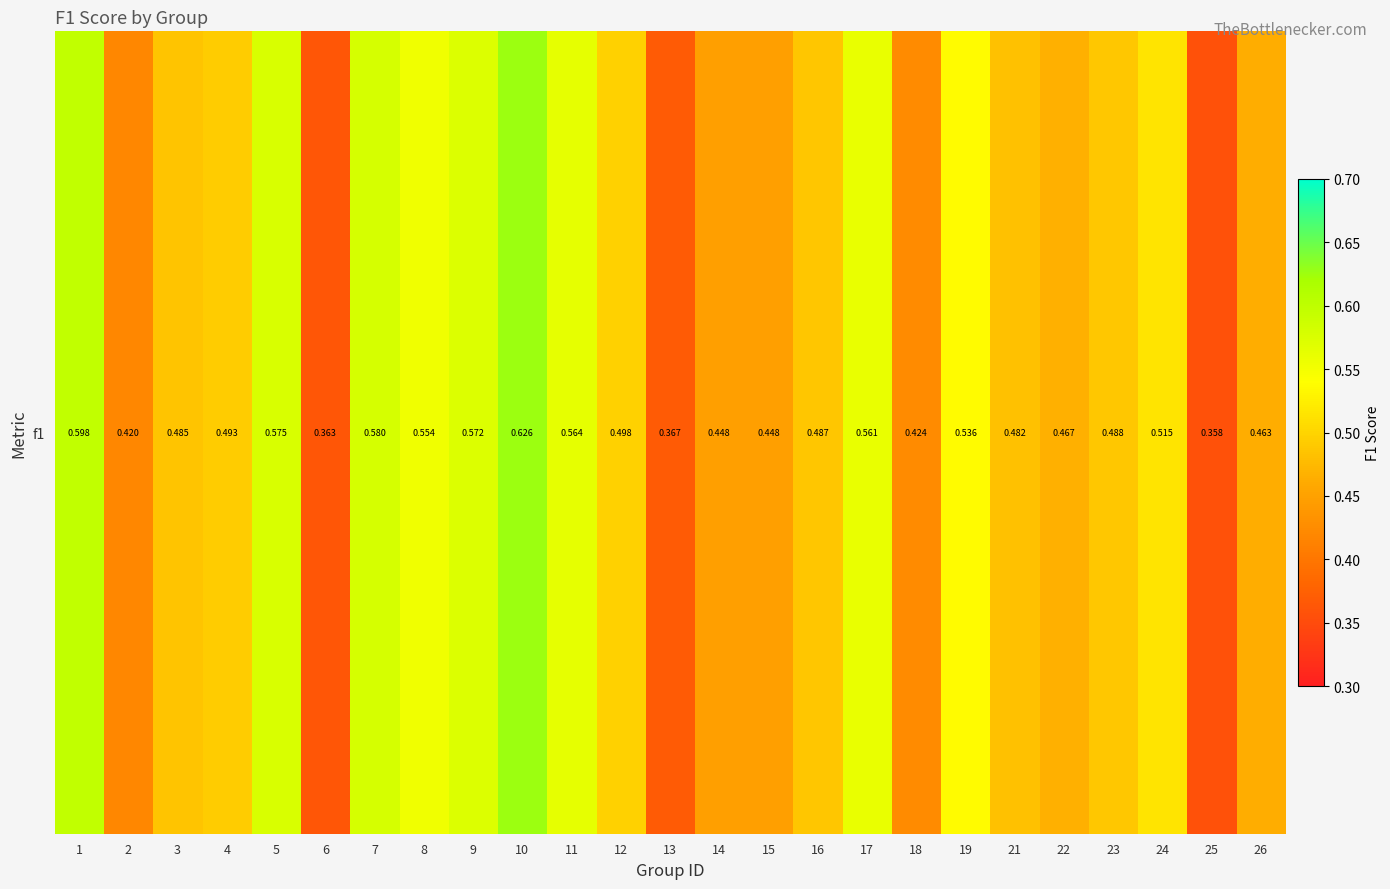

The value at 25 is 0.2. True or false?

False